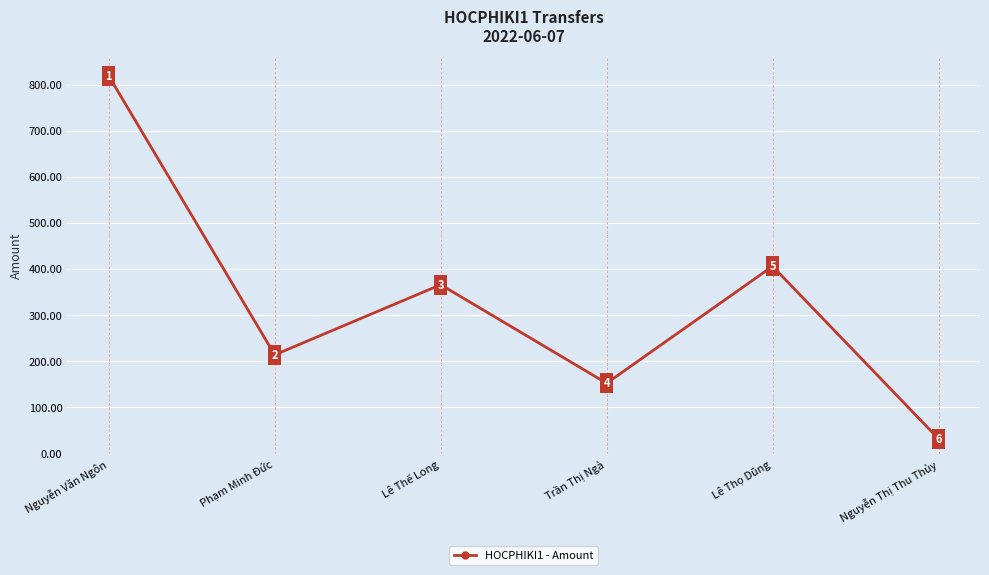

What value does the data have at Lê Thế Long?

366.0